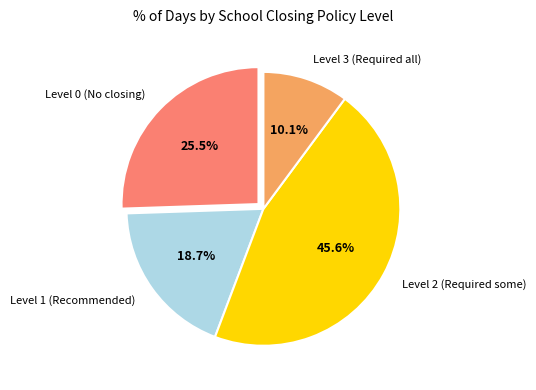

What percentage is NOT represented by Level 2 (Required some)?

54.4%